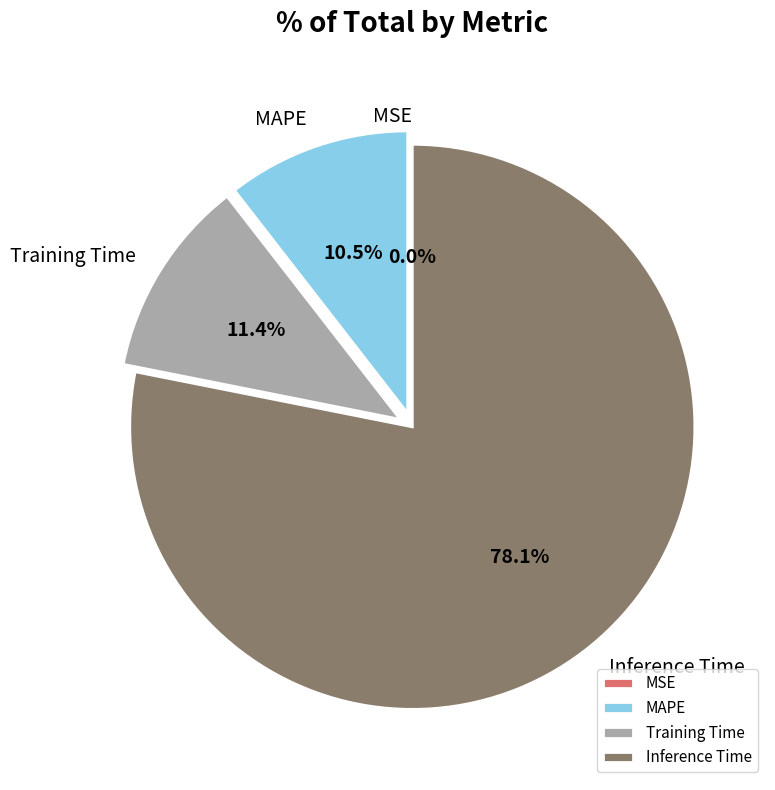

What is the ratio of the value at MAPE to the value at Training Time?

0.9